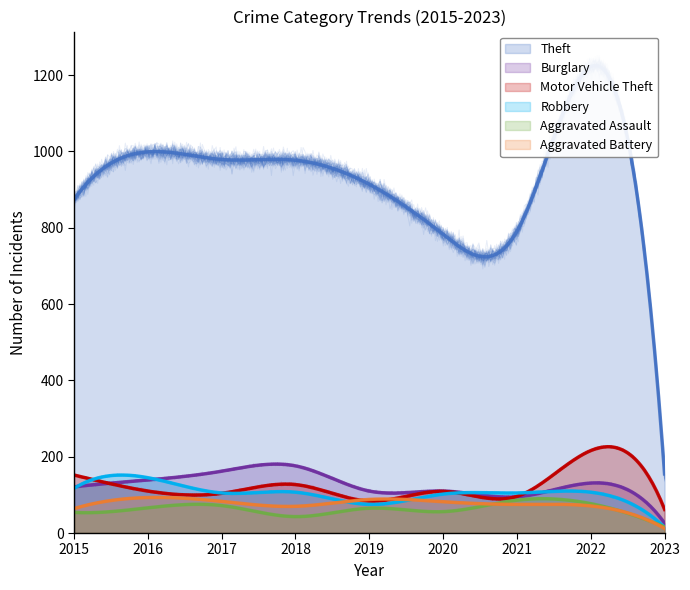

What is the lowest value of the Burglary series?

26